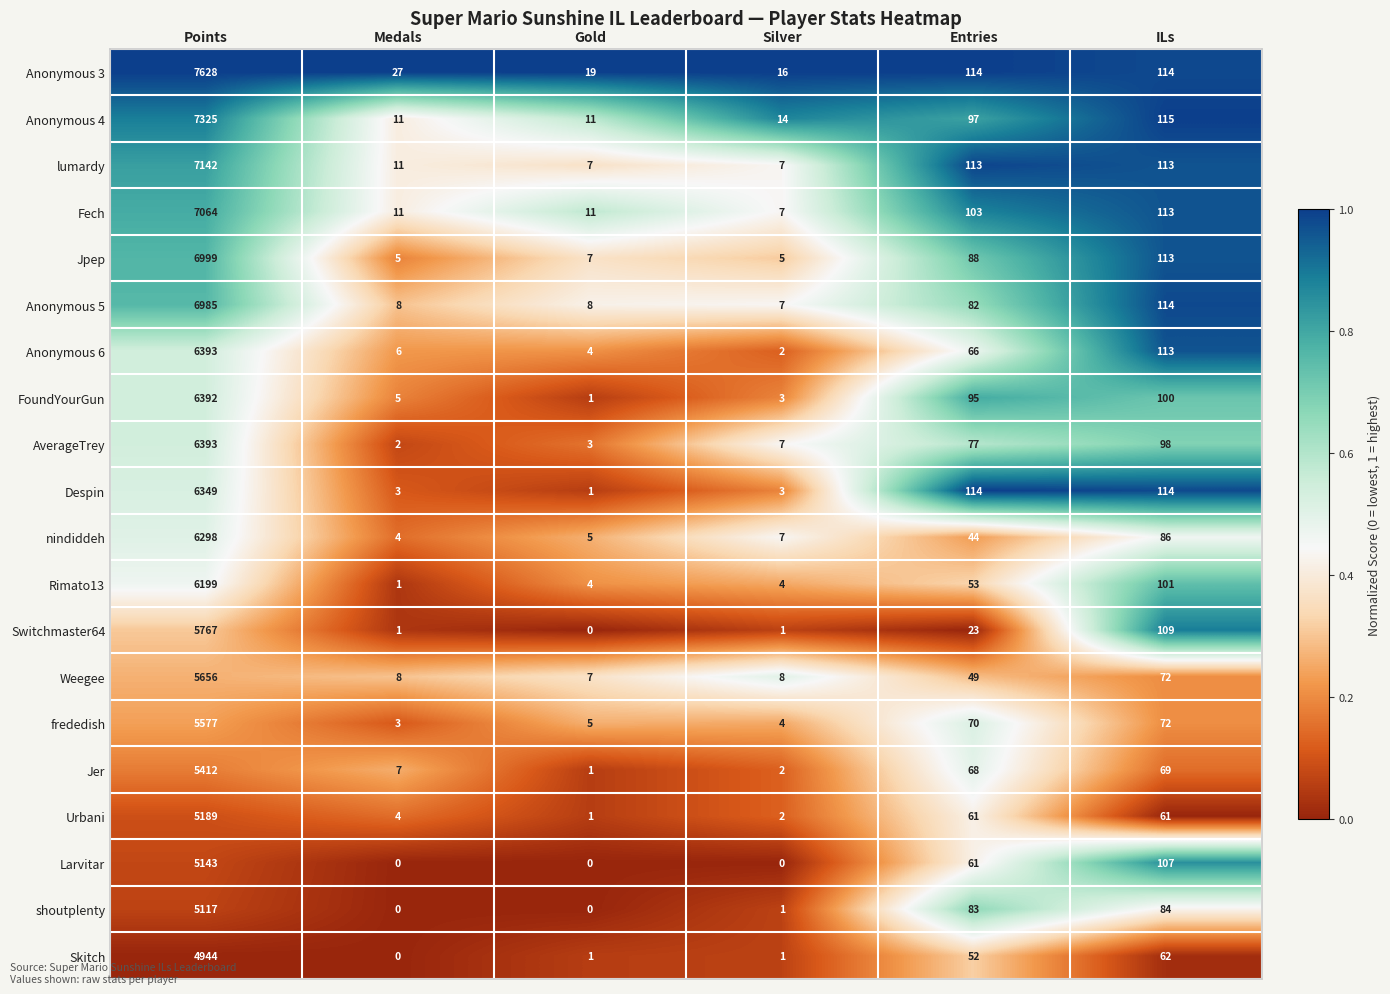

At which category does the chart reach its peak across all series?

Points